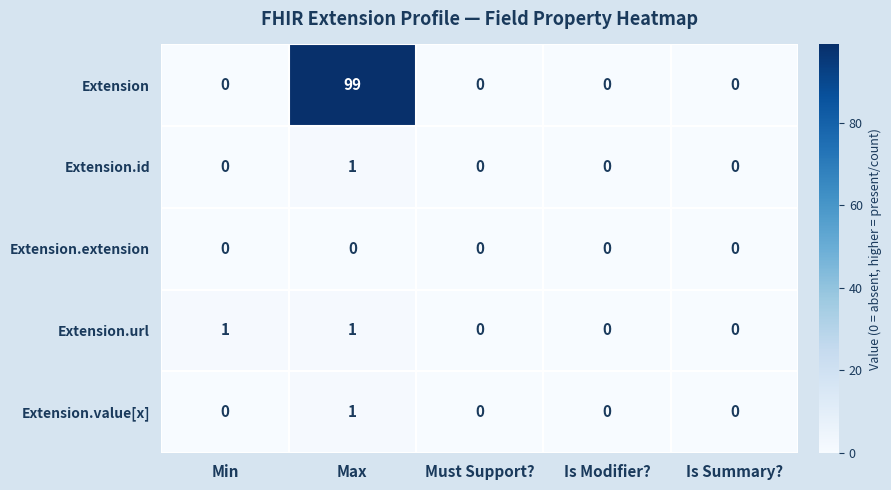

Reading right to left, extract all data points from this chart.

Extension: 0	0	0	99	0
Extension.id: 0	0	0	1	0
Extension.extension: 0	0	0	0	0
Extension.url: 0	0	0	1	1
Extension.value[x]: 0	0	0	1	0